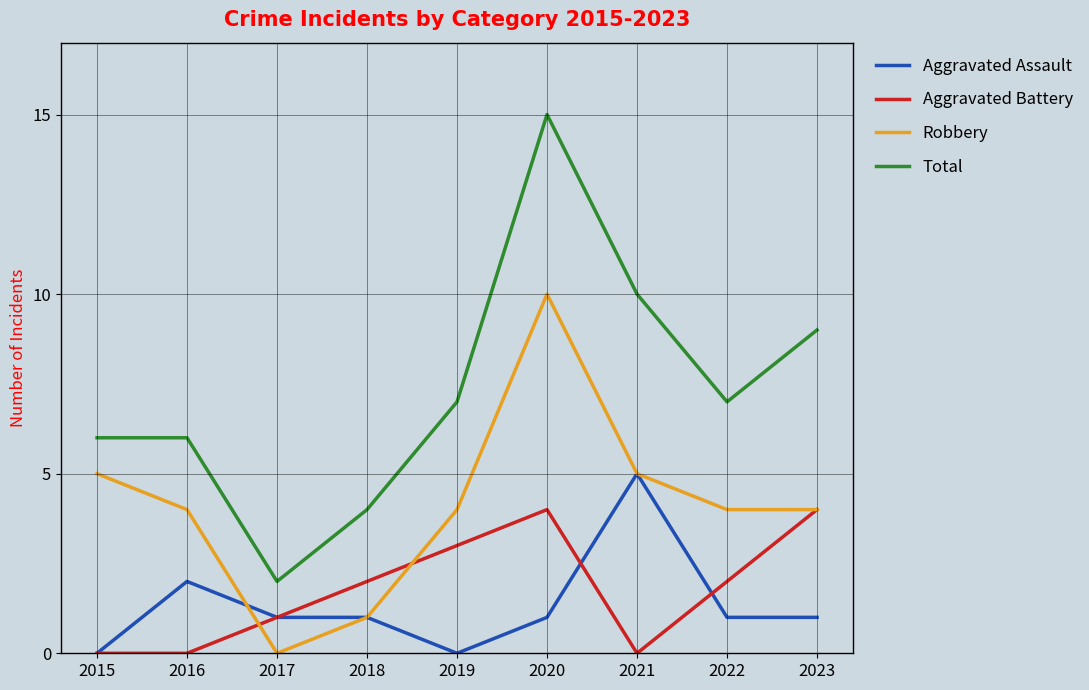

What is the difference between the second highest and minimum values in the Aggravated Assault series?

2